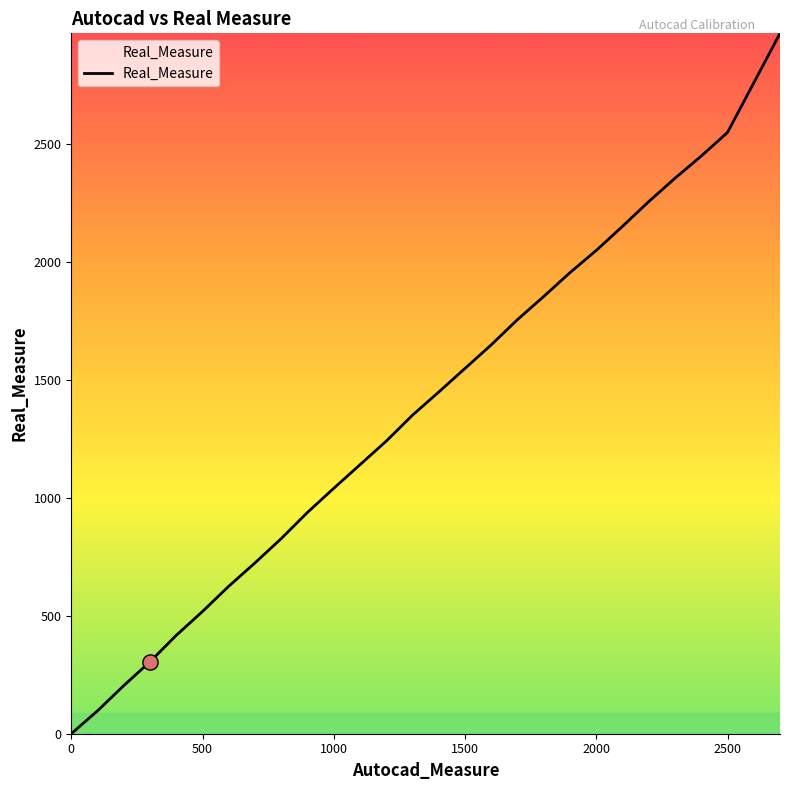

What is the maximum value shown in the chart?

2968